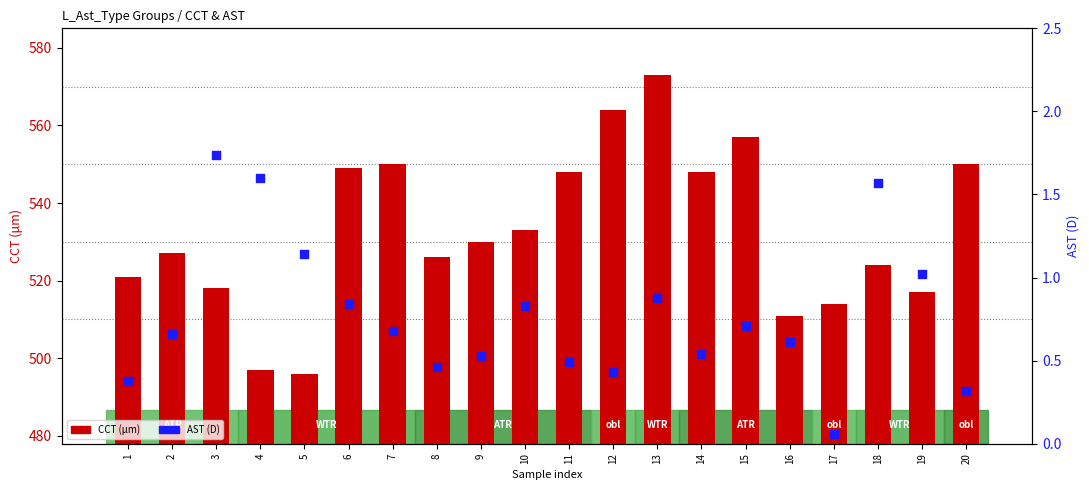

At how many categories does at least one series exceed 99?

20